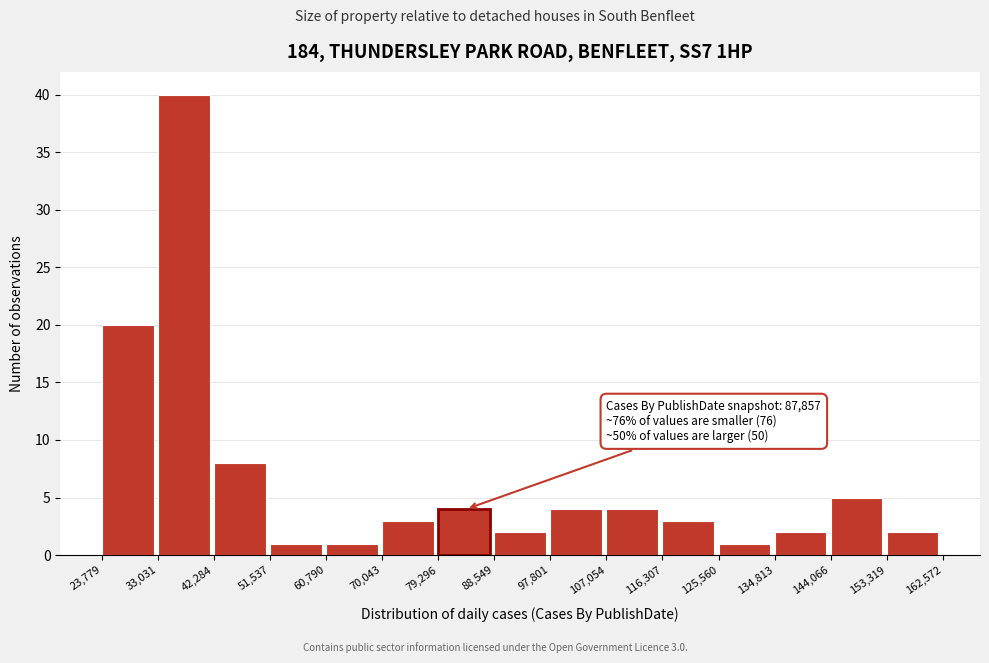

Which range on the x-axis has the tallest bar?

33,031 to 42,284